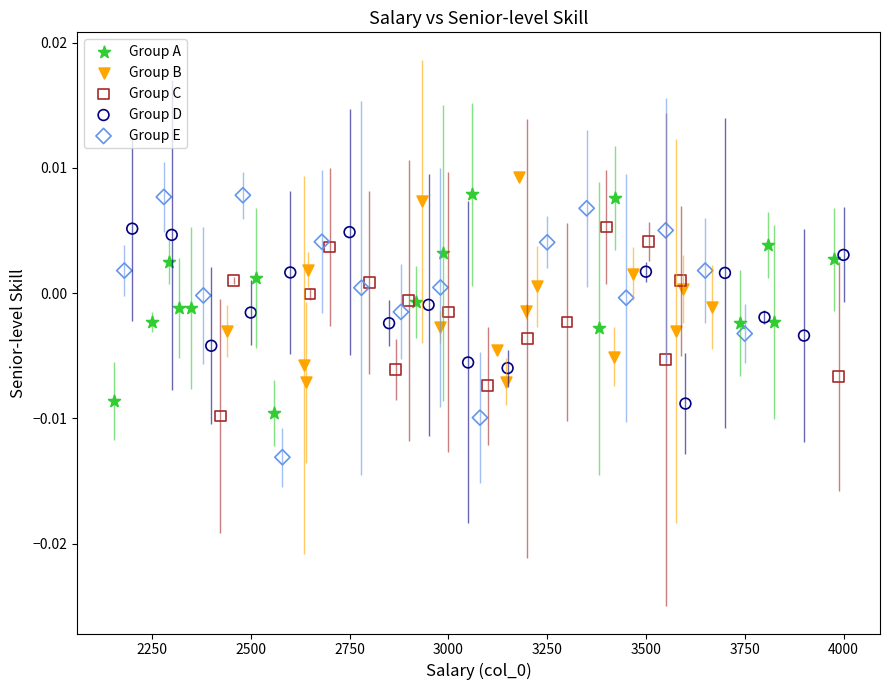

What are all the series names shown in the legend?

Group A, Group B, Group C, Group D, Group E